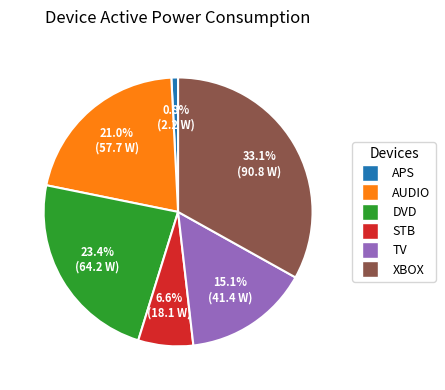

To the nearest percent, what percentage of the pie is APS?

1%